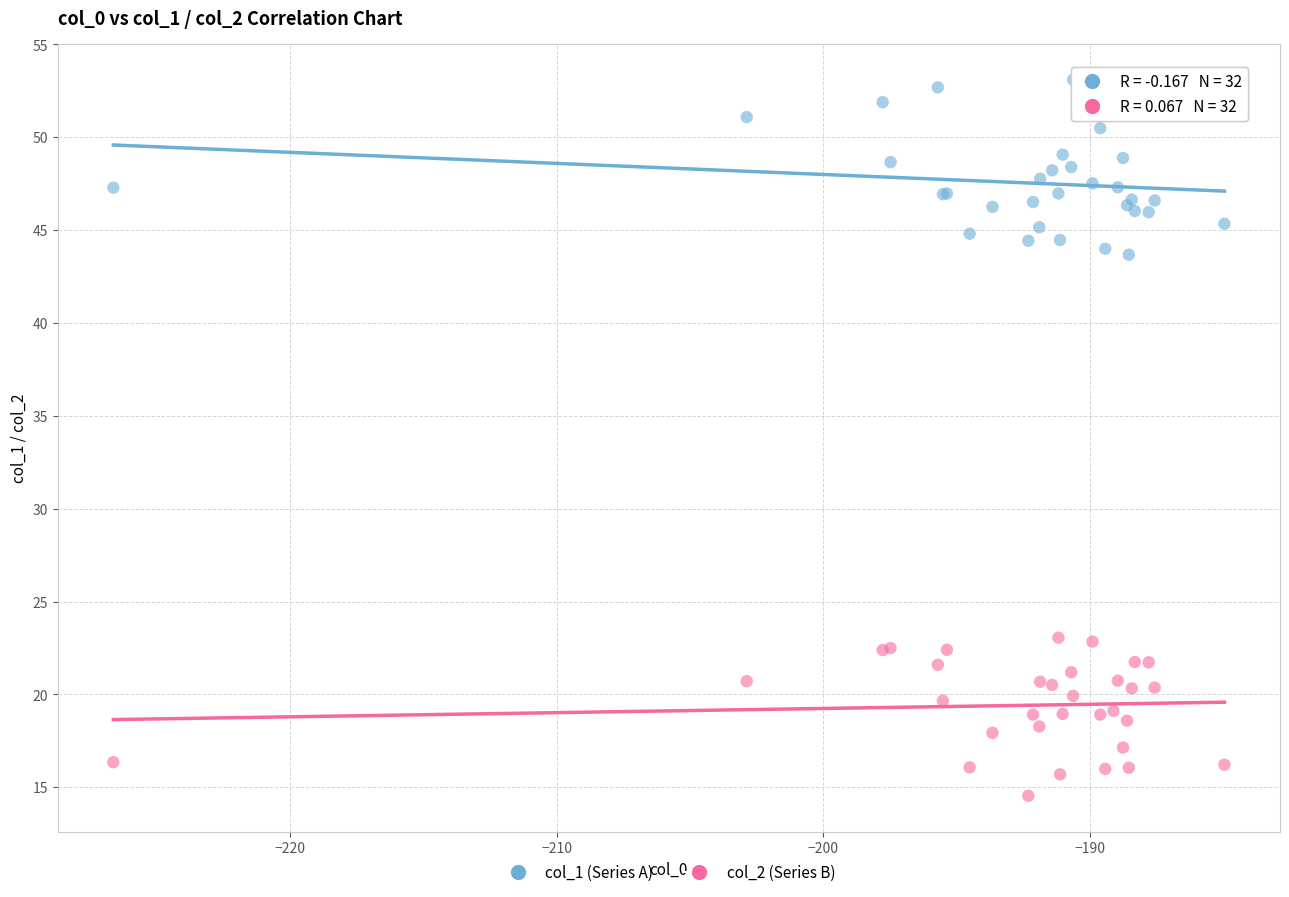

What are all the series names shown in the legend?

col_1 (Series A), col_2 (Series B)